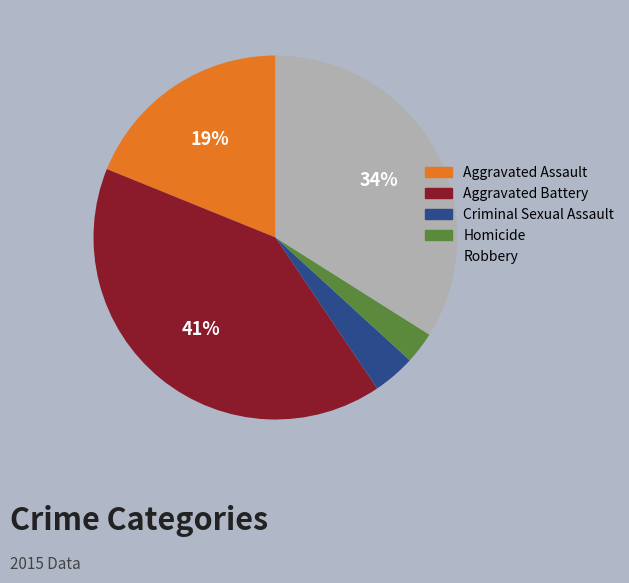

Rank the categories by value from highest to lowest.

Aggravated Battery, Robbery, Aggravated Assault, Criminal Sexual Assault, Homicide